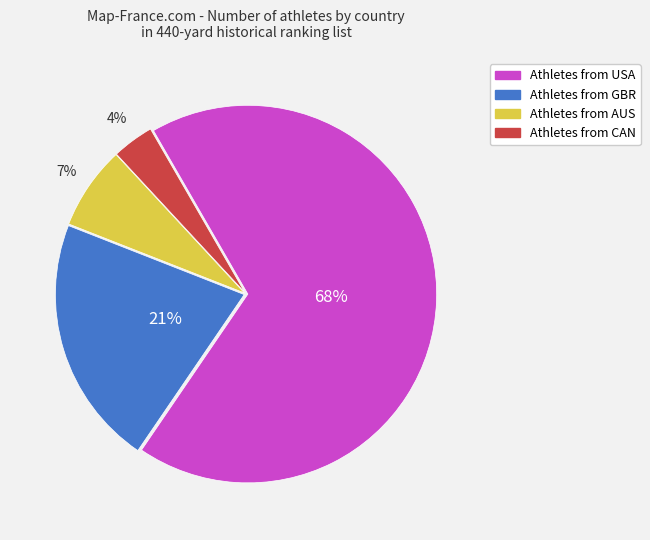

Is there a majority slice in this chart?

Yes